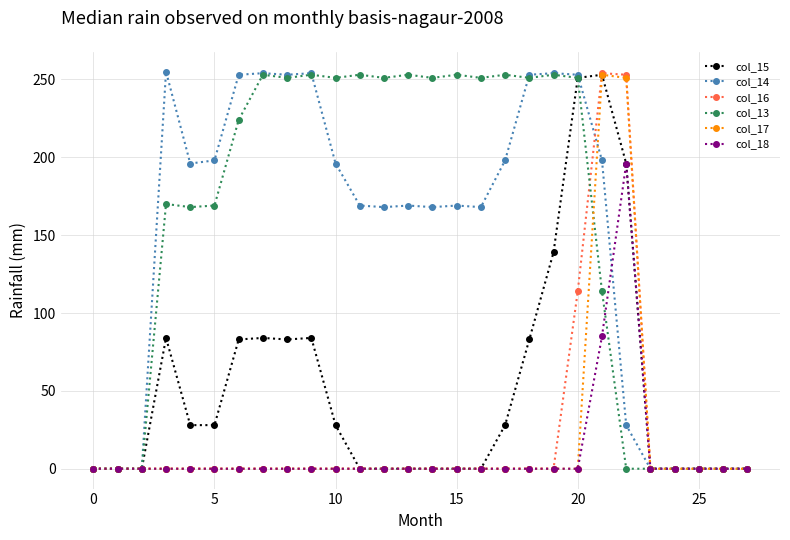

What is the value of the col_13 point at the 21st from the left?

251